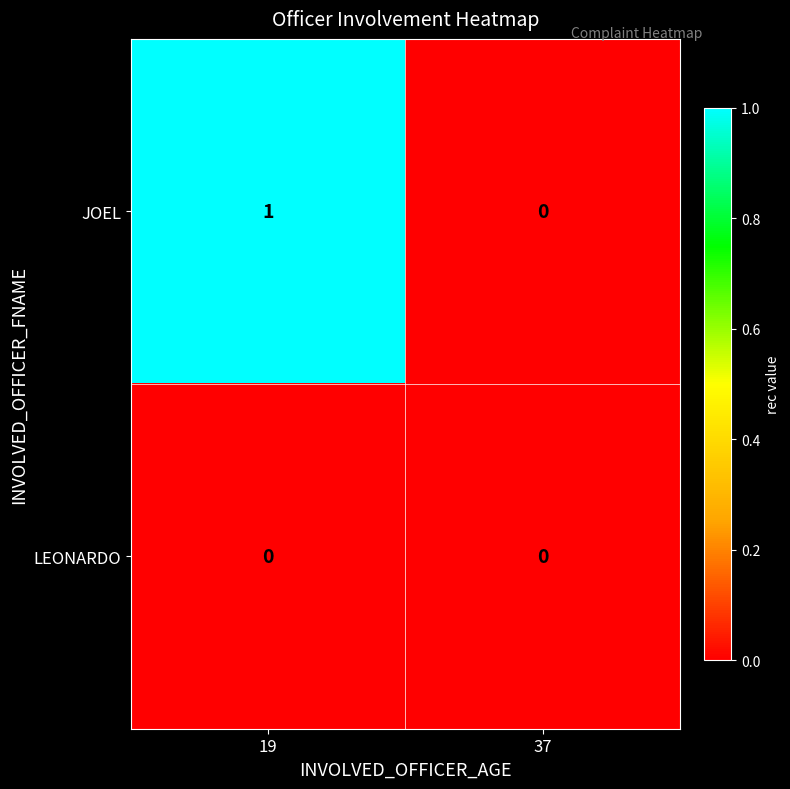

List the series in order of their overall mean, lowest first.

LEONARDO, JOEL